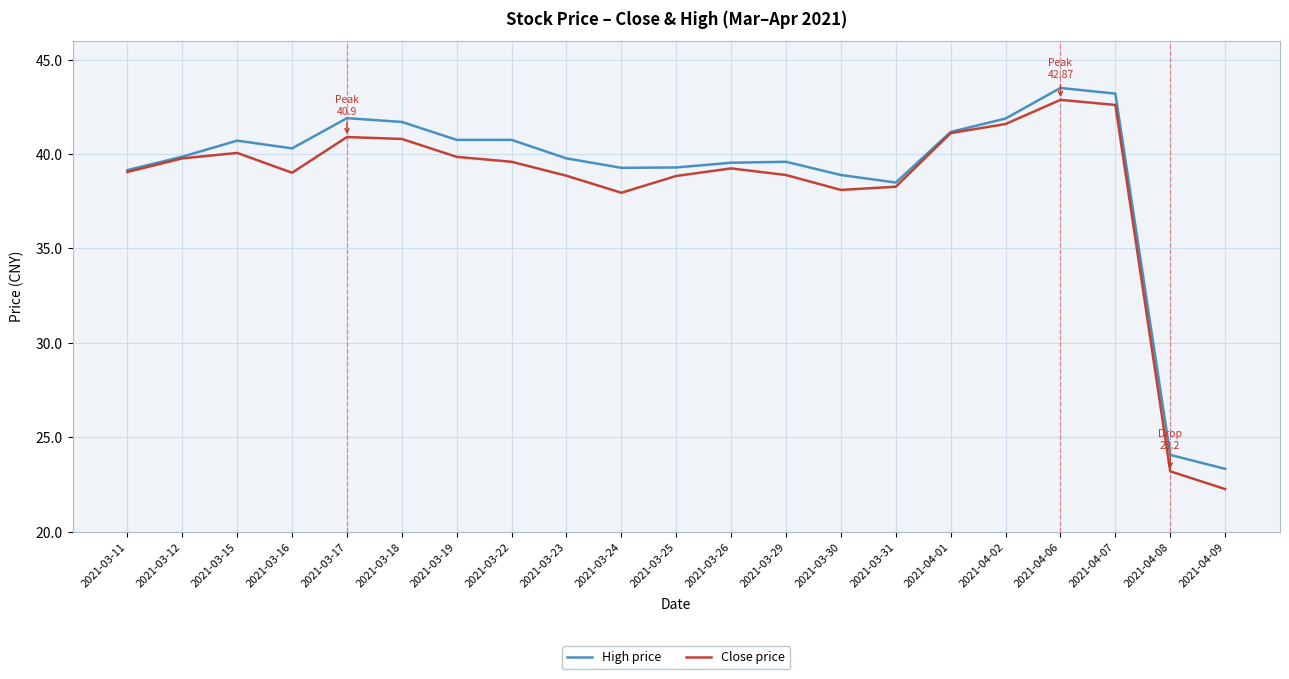

What is the highest value of the High price series?

43.5